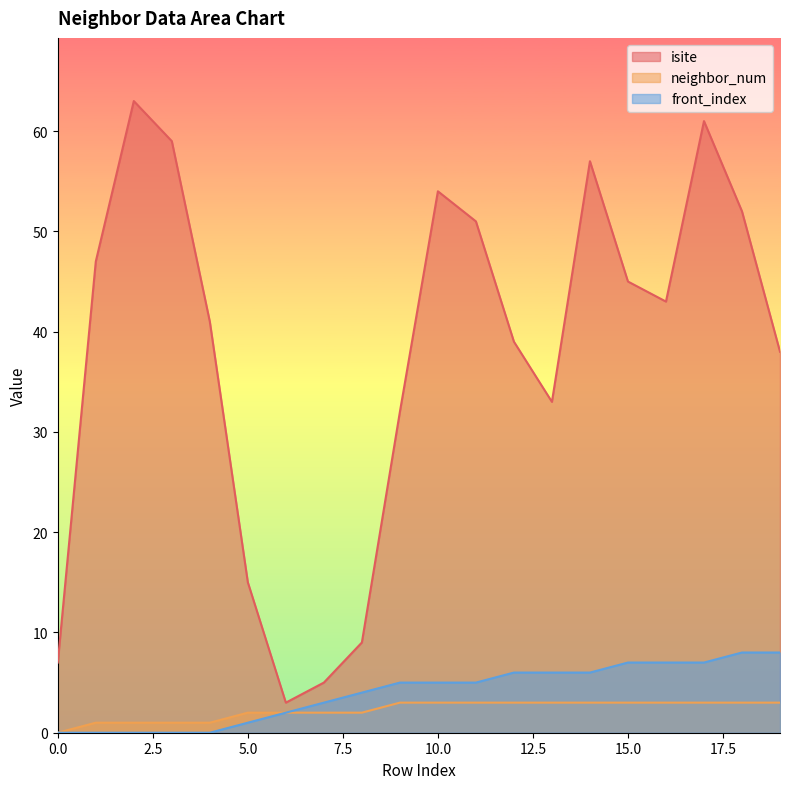

Reading left to right, what are all the values shown in this chart?

isite: 0=7	1=47	2=63	3=59	4=41	5=15	6=3	7=5	8=9	9=32	10=54	11=51	12=39	13=33	14=57	15=45	16=43	17=61	18=52	19=38
neighbor_num: 0=0	1=1	2=1	3=1	4=1	5=2	6=2	7=2	8=2	9=3	10=3	11=3	12=3	13=3	14=3	15=3	16=3	17=3	18=3	19=3
front_index: 0=0	1=0	2=0	3=0	4=0	5=1	6=2	7=3	8=4	9=5	10=5	11=5	12=6	13=6	14=6	15=7	16=7	17=7	18=8	19=8